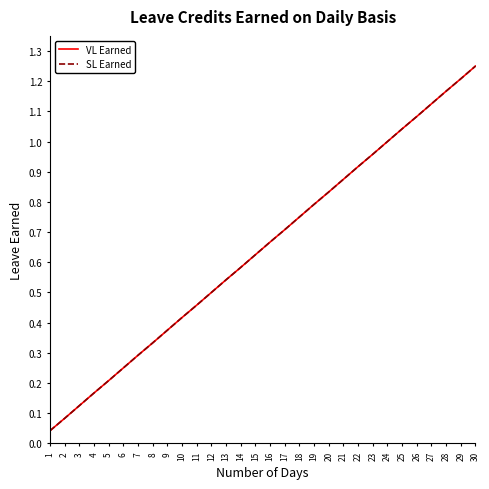

Is this an area chart (filled region under the line)?

No